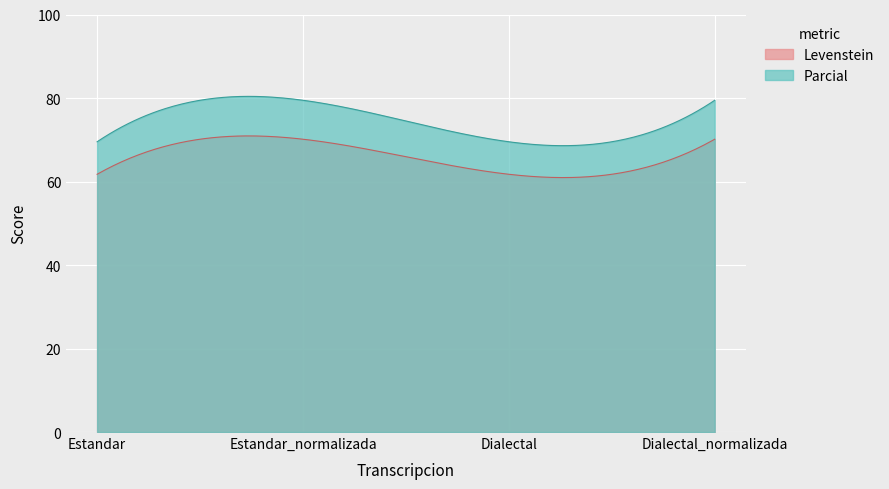

What are all the series names shown in the legend?

Levenstein, Parcial